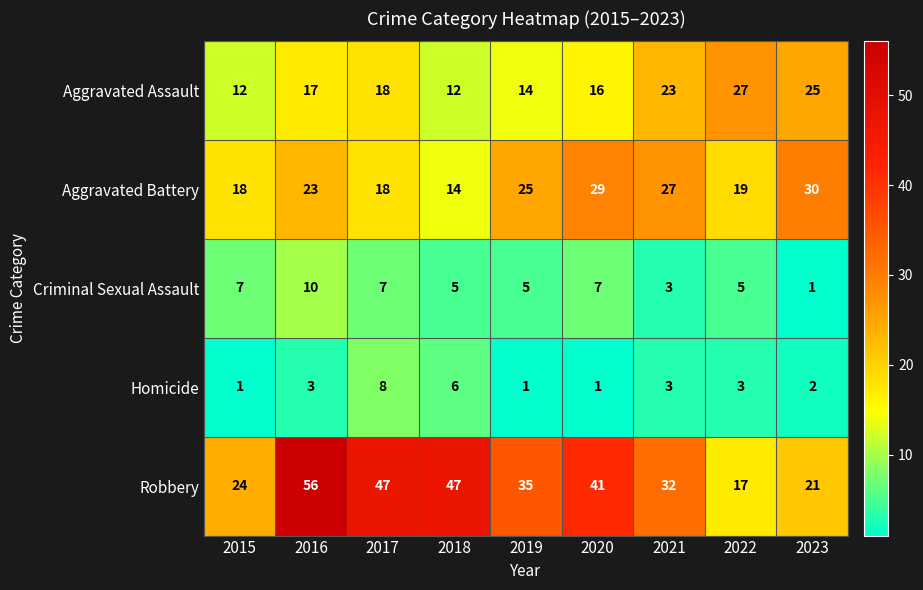

What is the average value of the Aggravated Assault series?

18